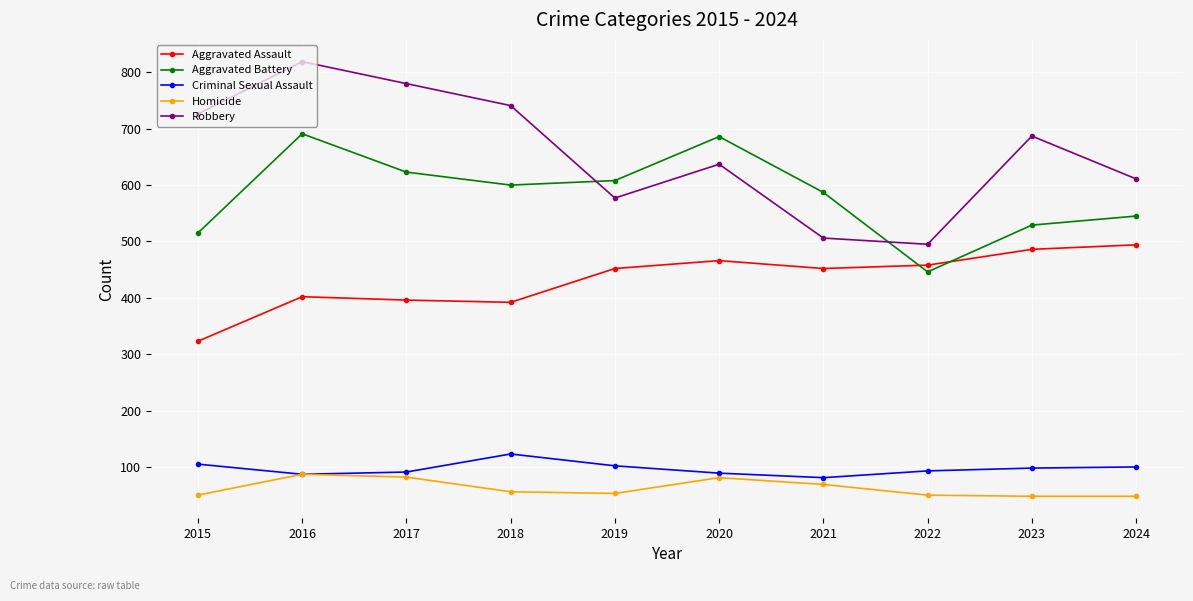

True or false: Homicide and Aggravated Assault cross at least once.

False